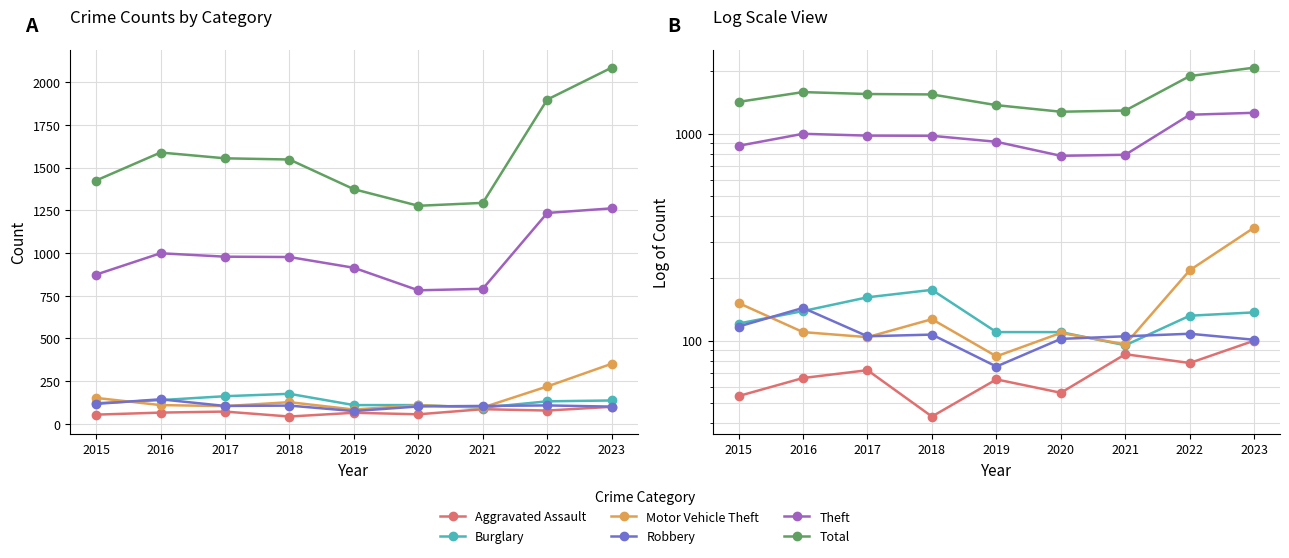

What is the average value of the Burglary series?

131